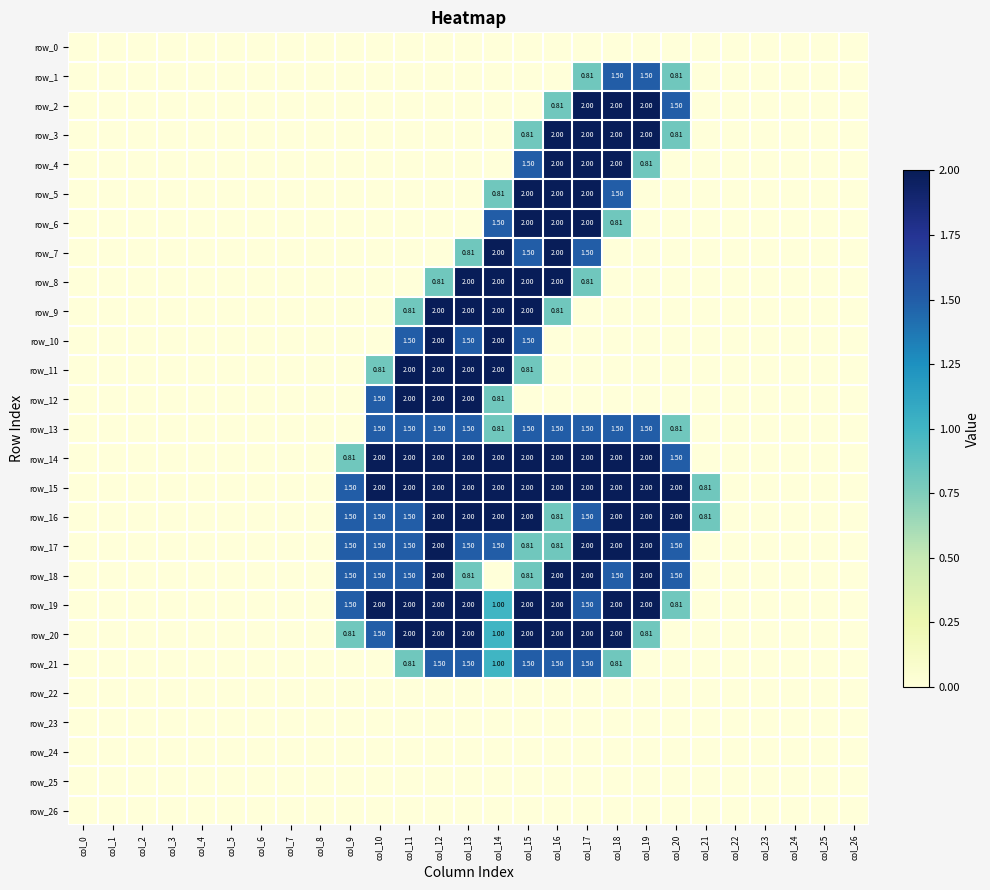

How many series are shown in this chart?

27